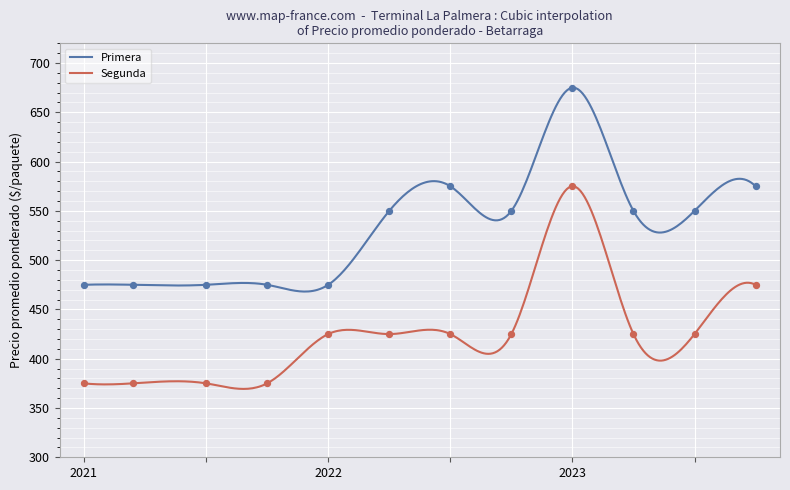

Which series reaches the minimum Y coordinate?

Segunda